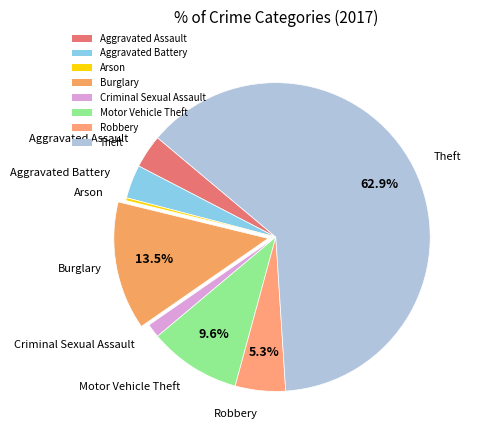

Count the number of slices in the pie.

8